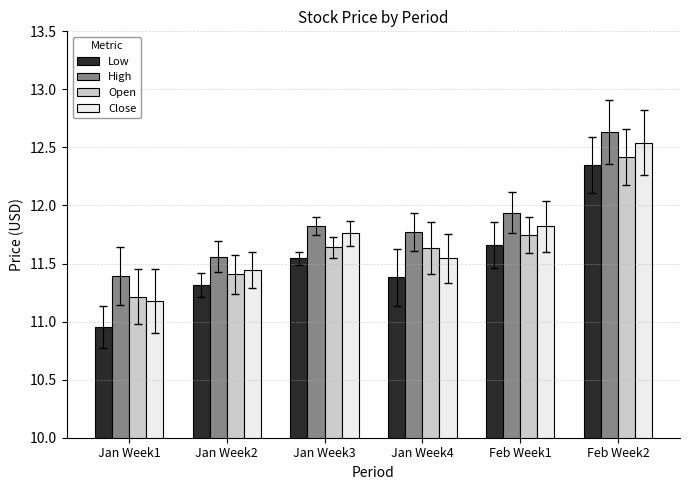

Which label corresponds to the largest value in the chart?

Feb Week2